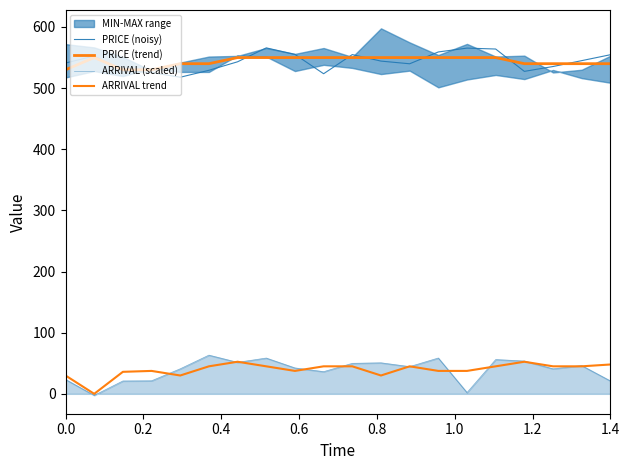

What is the label of the 18th point from the right?

0.4